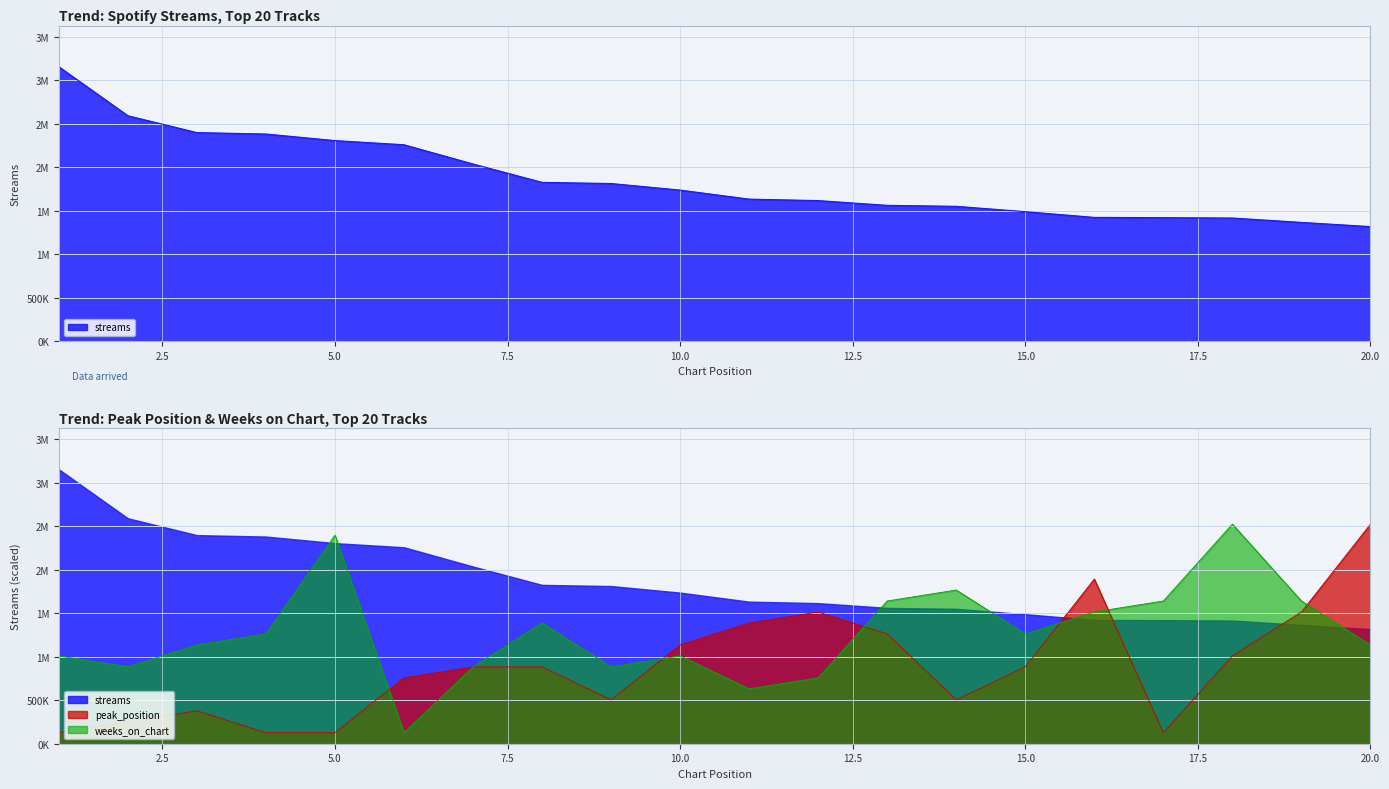

Reading left to right, list all the values displayed in this chart.

streams: 3157512.0	2593584.0	2399837.0	2383488.0	2307724.0	2260034.0	2038502.0	1827283.0	1813963.0	1738481.0	1634504.0	1617568.0	1562803.0	1551721.0	1490089.0	1424376.0	1421244.0	1417075.0	1366810.0	1318436.0
peak_position: 126300.5	252601.0	378901.4	126300.5	126300.5	757802.9	884103.4	884103.4	505201.9	1136704.3	1389305.3	1515605.8	1263004.8	505201.9	884103.4	1894507.2	126300.5	1010403.8	1515605.8	2526009.6
weeks_on_chart: 1010403.8	884103.4	1136704.3	1263004.8	2399709.1	126300.5	884103.4	1389305.3	884103.4	1010403.8	631502.4	757802.9	1641906.2	1768206.7	1263004.8	1515605.8	1641906.2	2526009.6	1641906.2	1136704.3